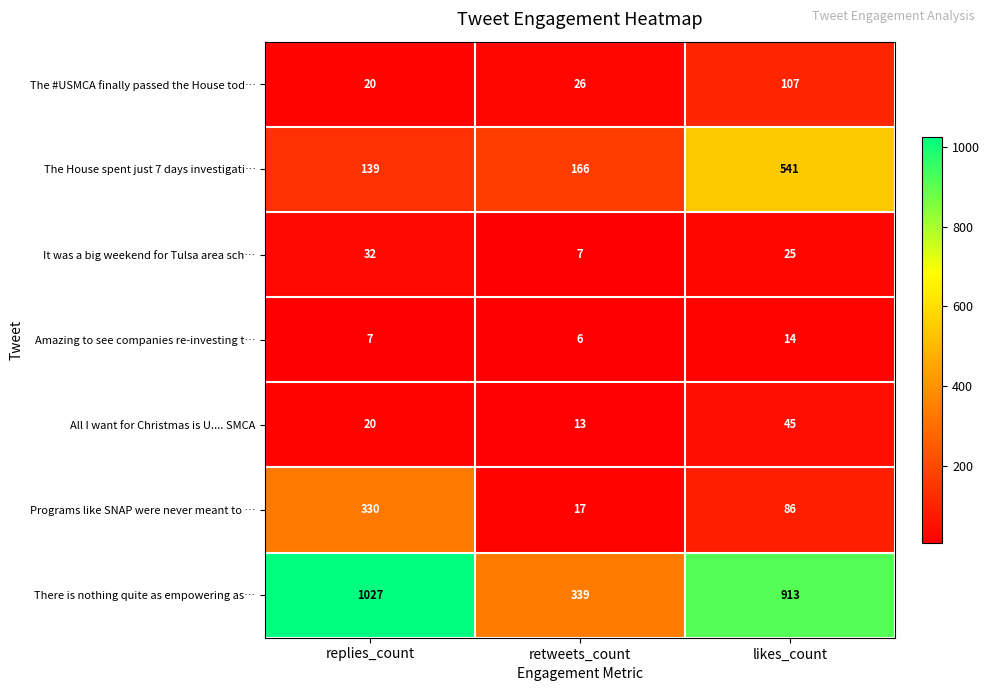

What is the difference between the The House spent just 7 days investigati… values at likes_count and retweets_count?

375